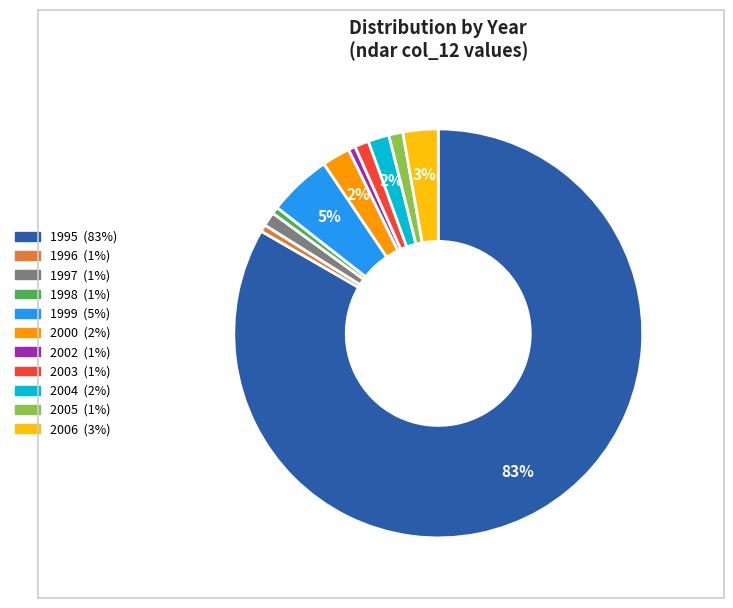

To the nearest percent, what percentage of the pie is 2006?

3%